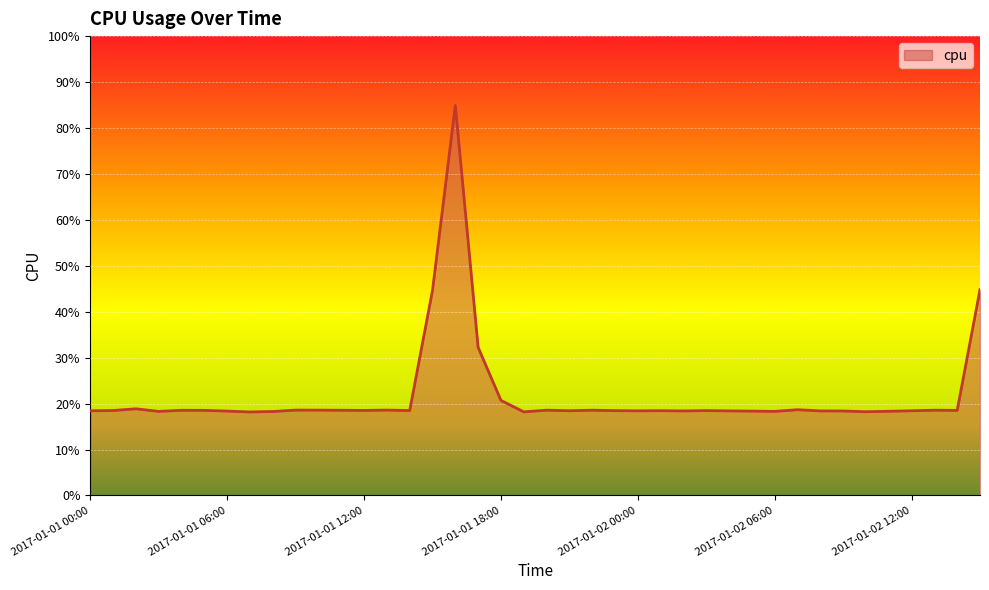

What is the label of the 37th point from the left?

2017-01-02 12:00